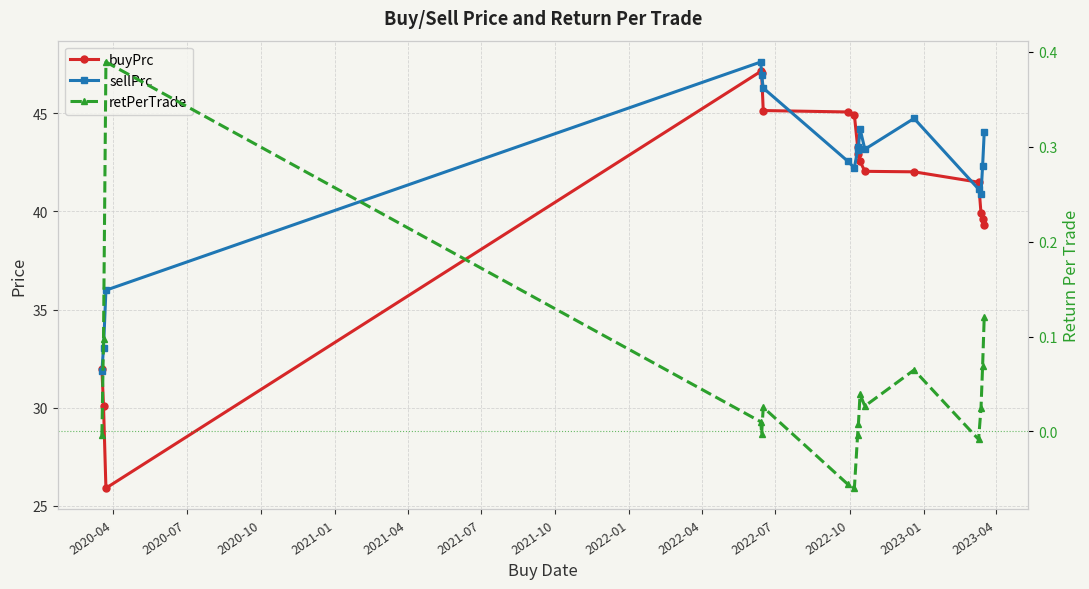

In buyPrc, how many points are lower than both neighbors (excluding endpoints)?

1